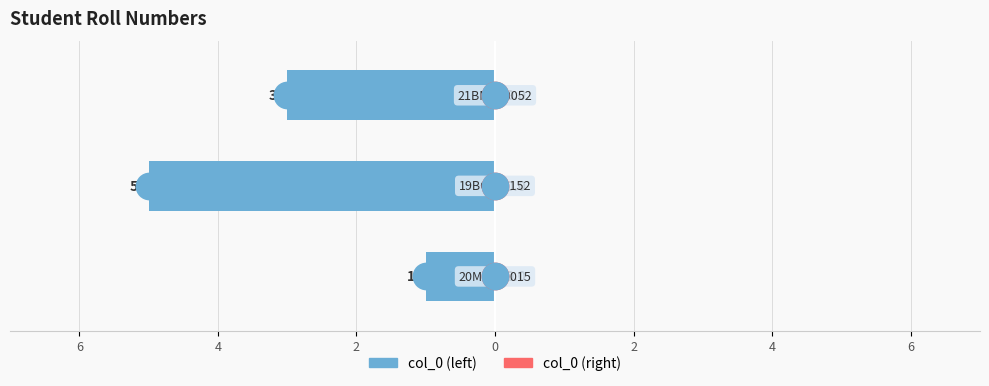

Which series reaches the minimum Y coordinate?

col_0 (left)